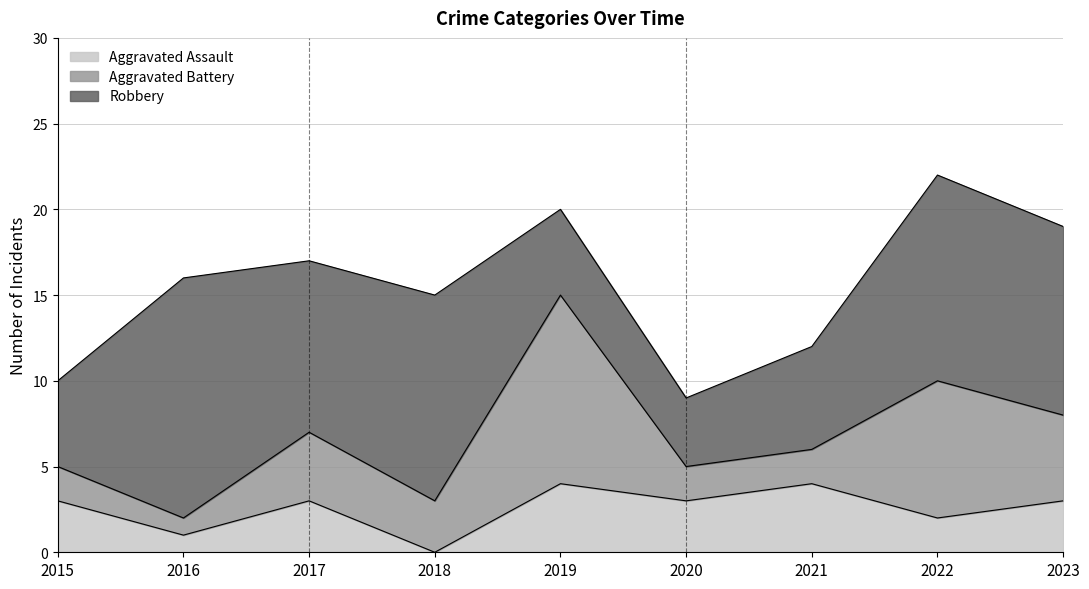

The Robbery series shows 4 at 2020. True or false?

True